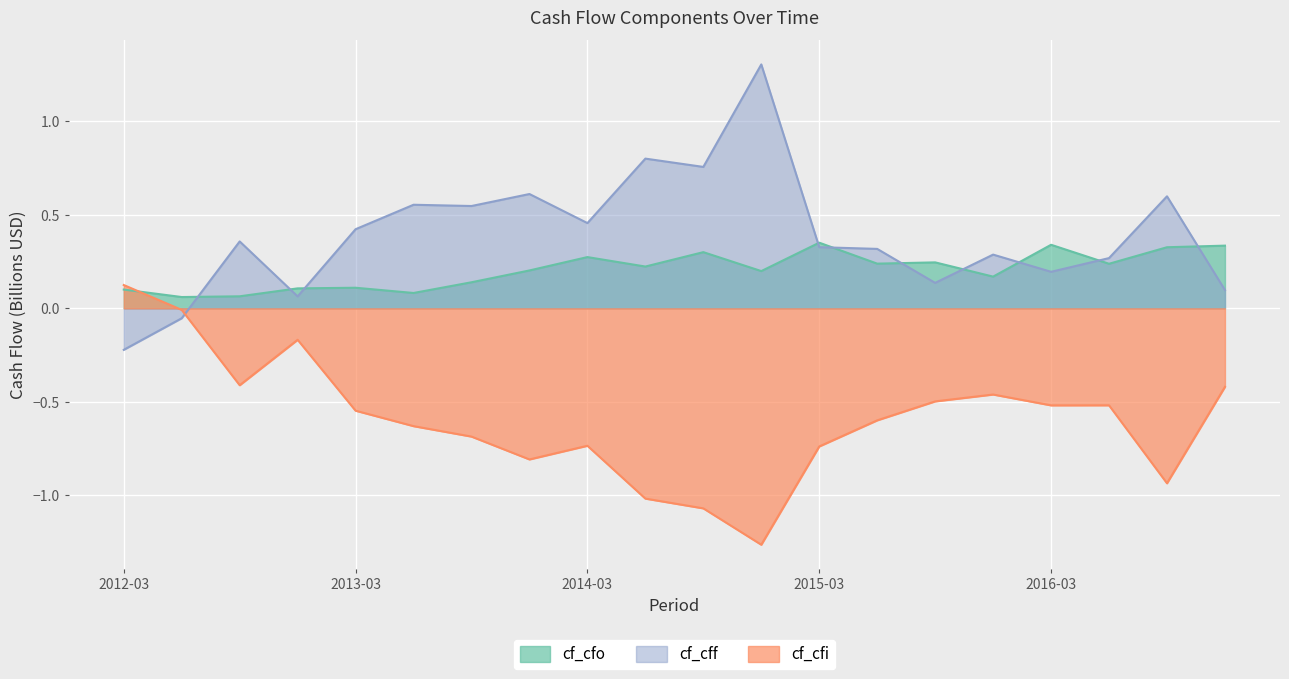

What is the difference between the maximum and minimum values in the cf_cfi series?

1.4